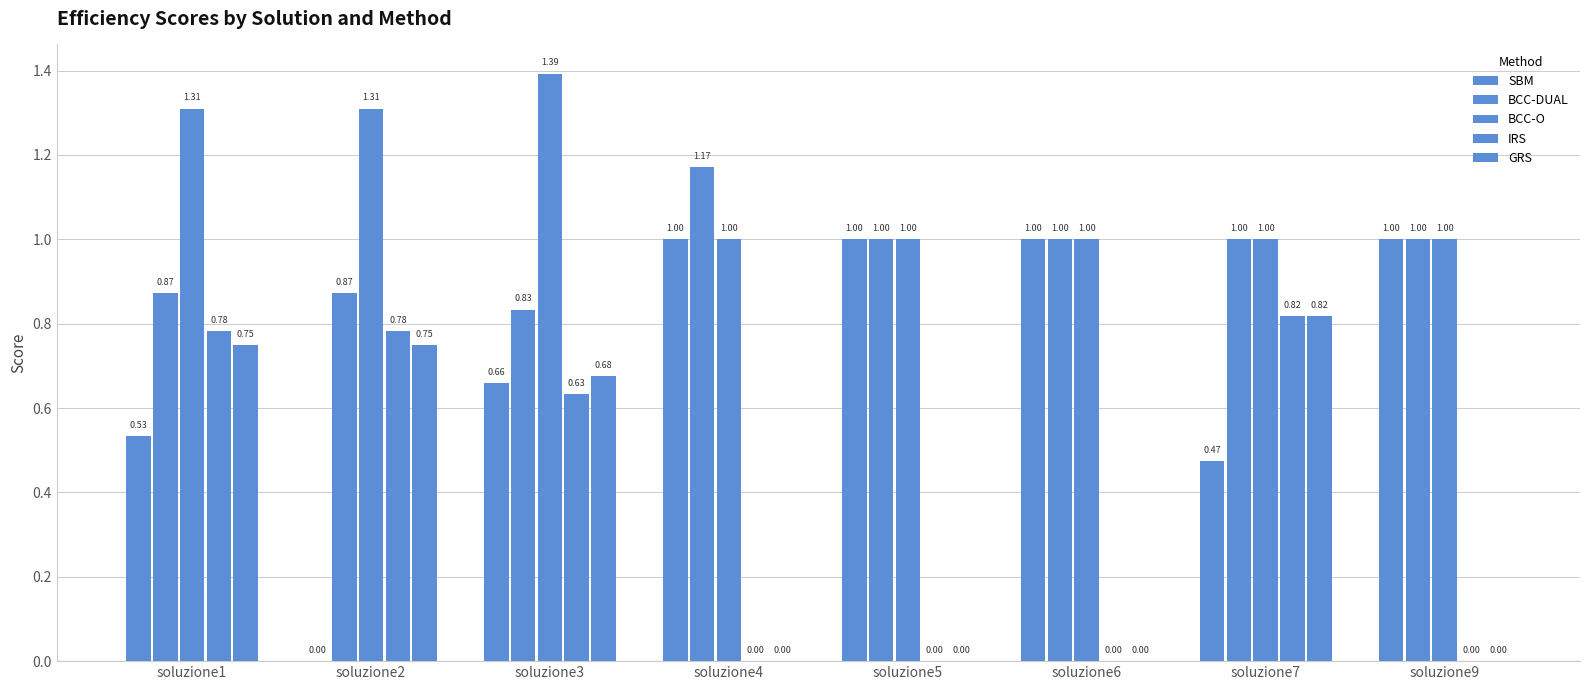

Does the chart contain stacked bars?

No